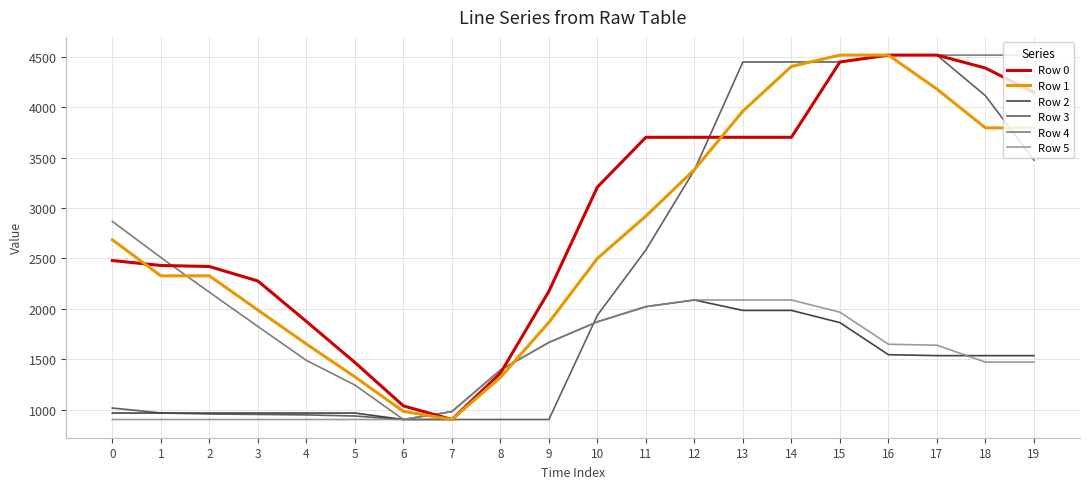

Does the chart display data point markers on the line(s)?

No